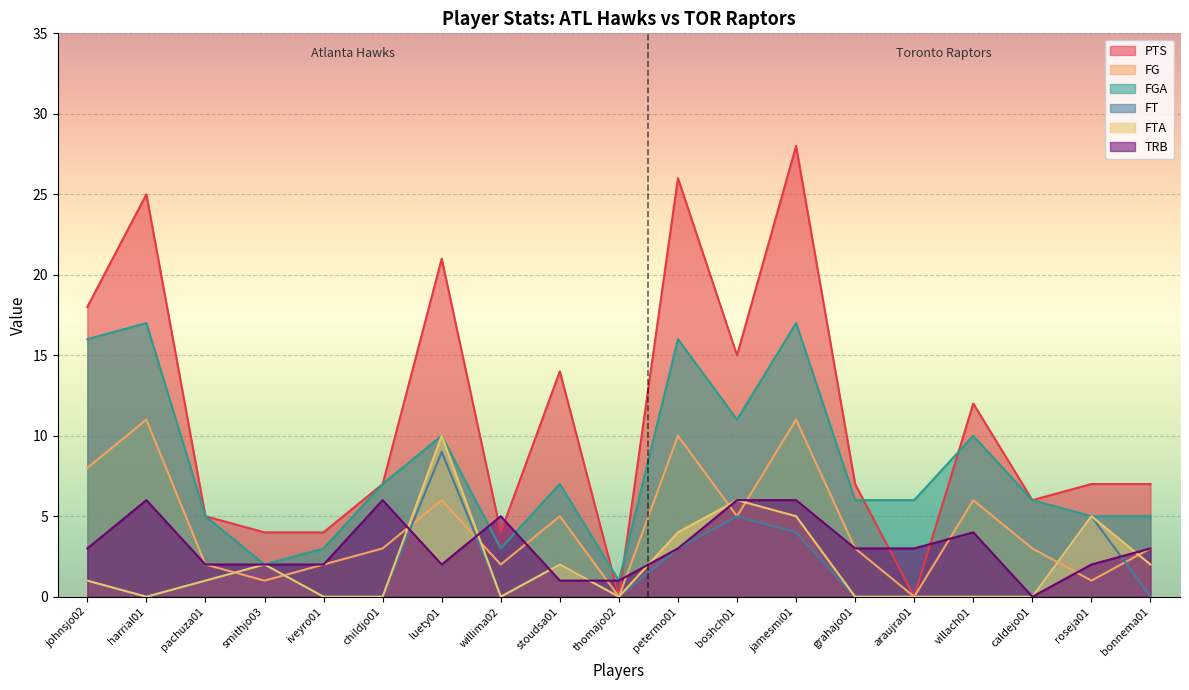

Which series ends up on top after the final intersection of TRB and FG?

TRB